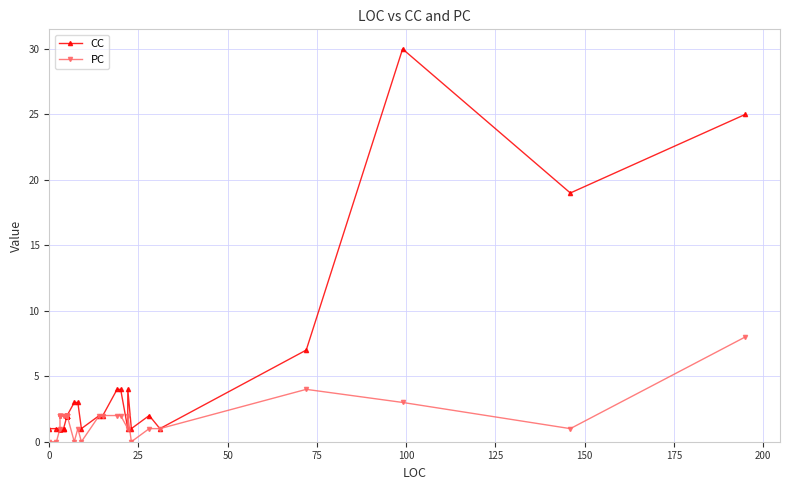

How many series are shown in this chart?

2